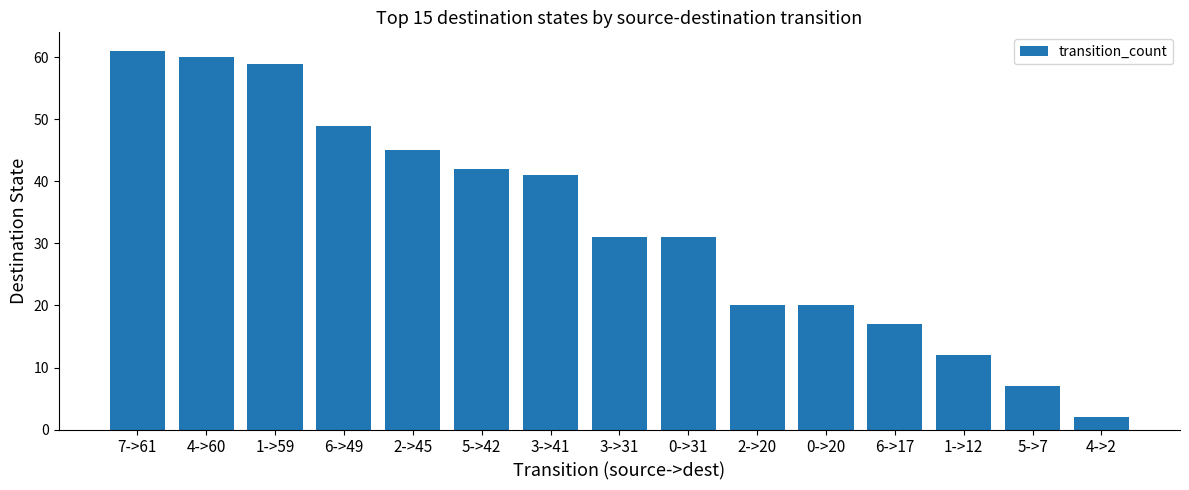

What is the label of the 6th bar from the right?

2->20